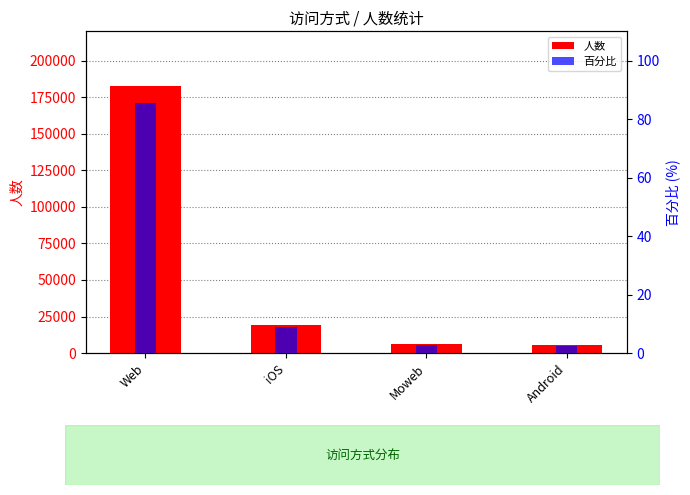

Rank the categories by value from highest to lowest.

Web, iOS, Moweb, Android